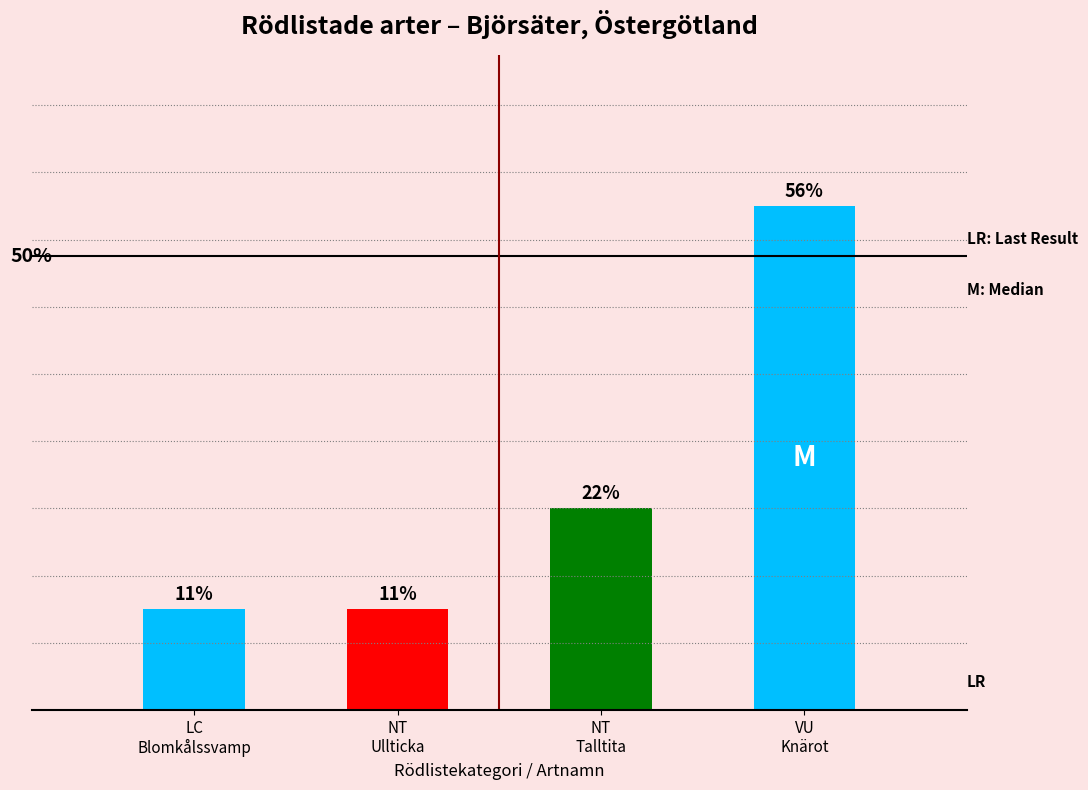

List the labels in order of value, smallest first.

LC, NT, NT, VU